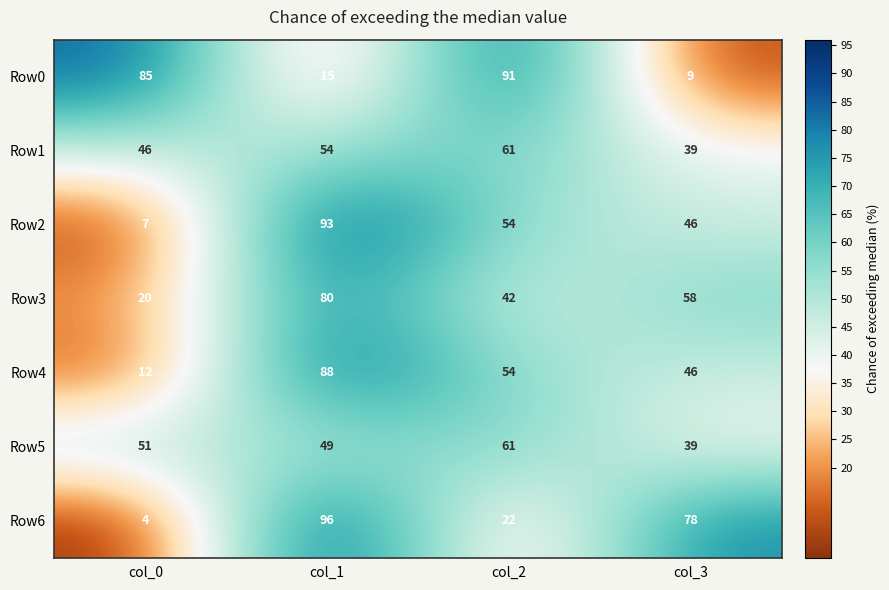

How many distinct data groups are displayed?

7